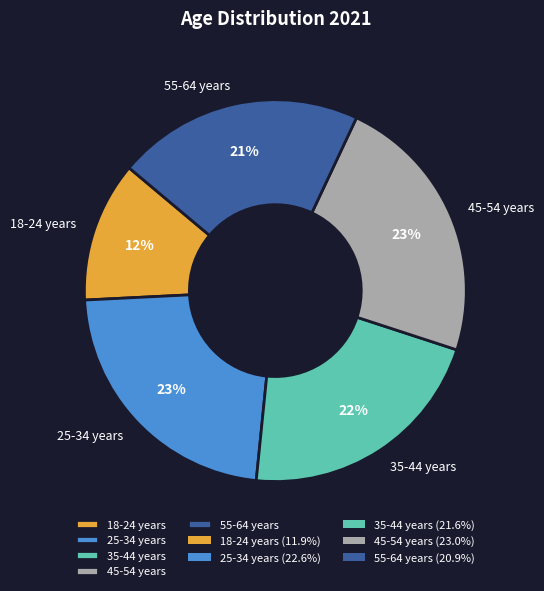

Which category has the smallest portion of the pie?

18-24 years